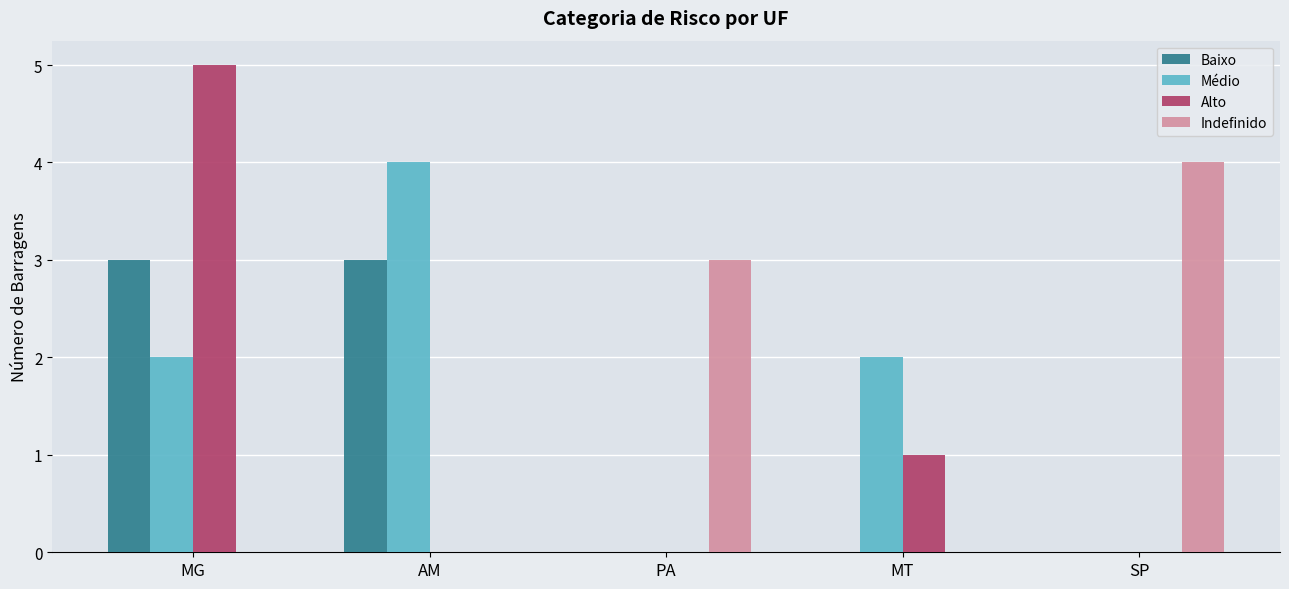

Count the Indefinido values in the range 0 to 3.

4